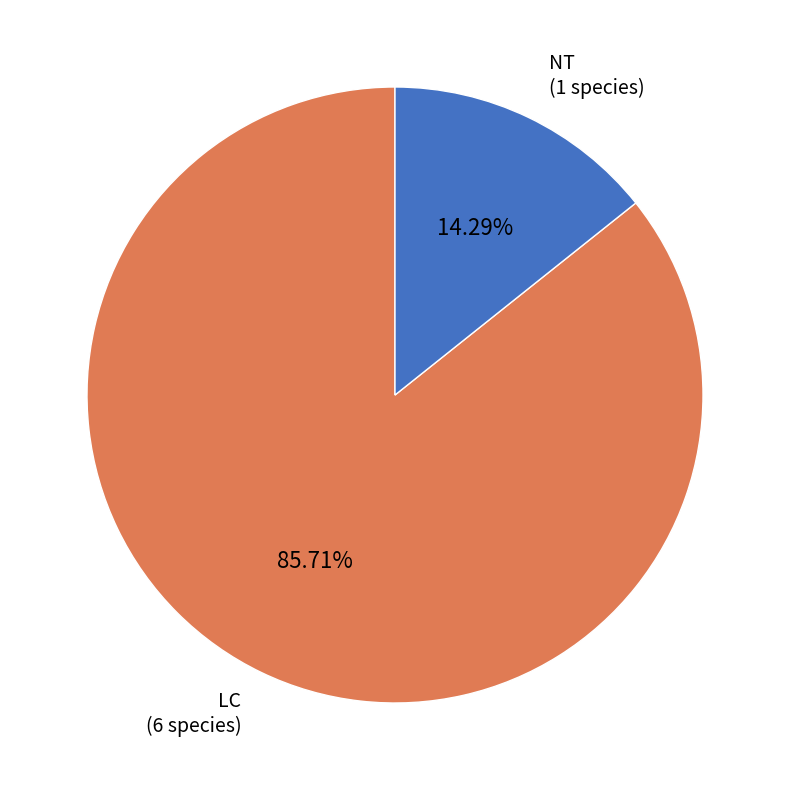

Is there any slice that represents more than half of the pie?

Yes